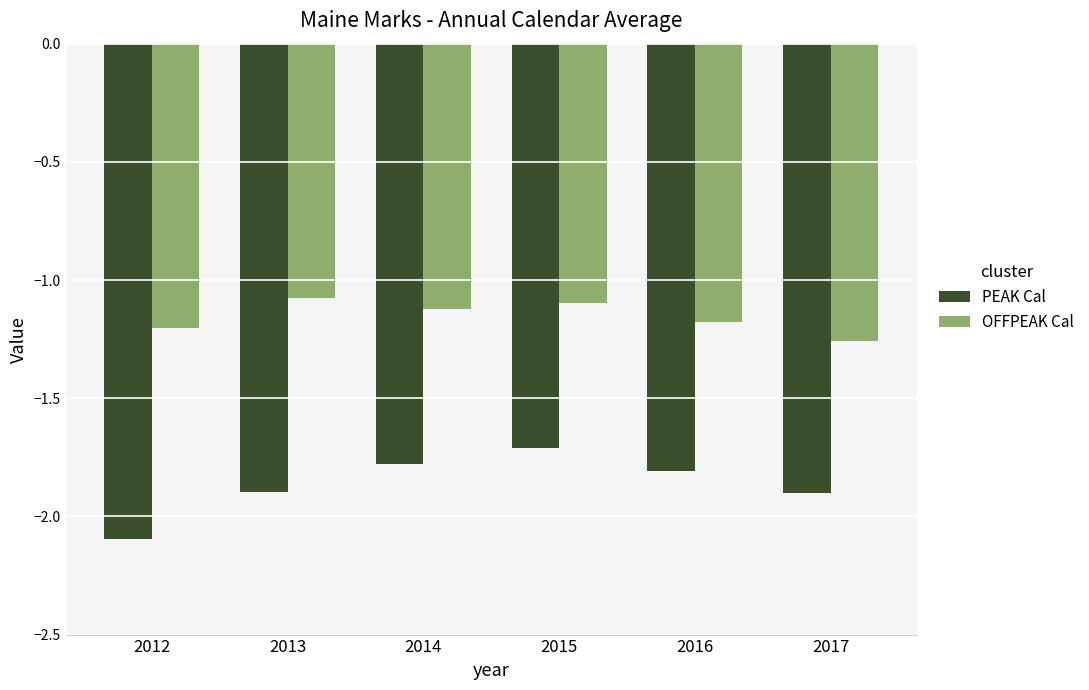

Is the value of PEAK Cal at 2015 greater than the value of OFFPEAK Cal at 2014?

No